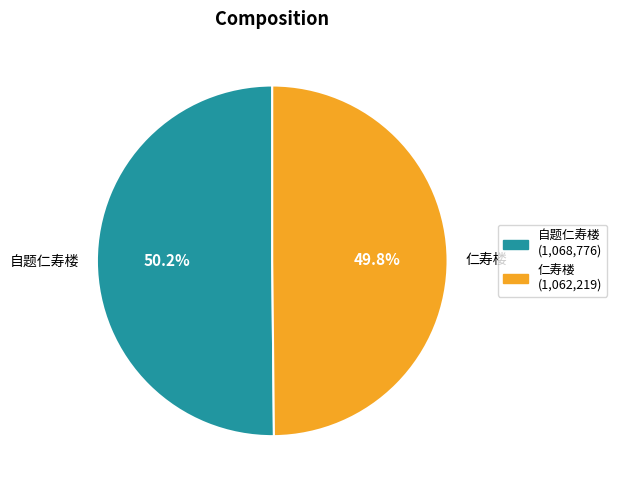

Is there a majority slice in this chart?

Yes